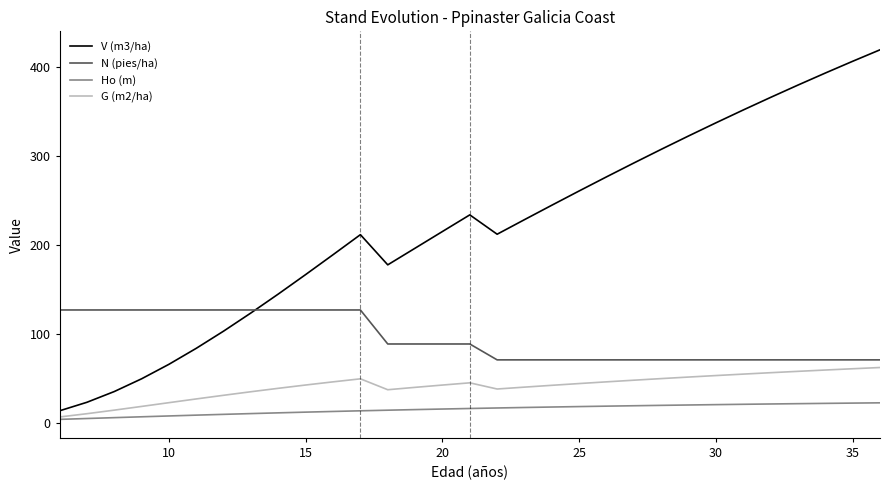

Which series has the largest total across all categories?

V (m3/ha)